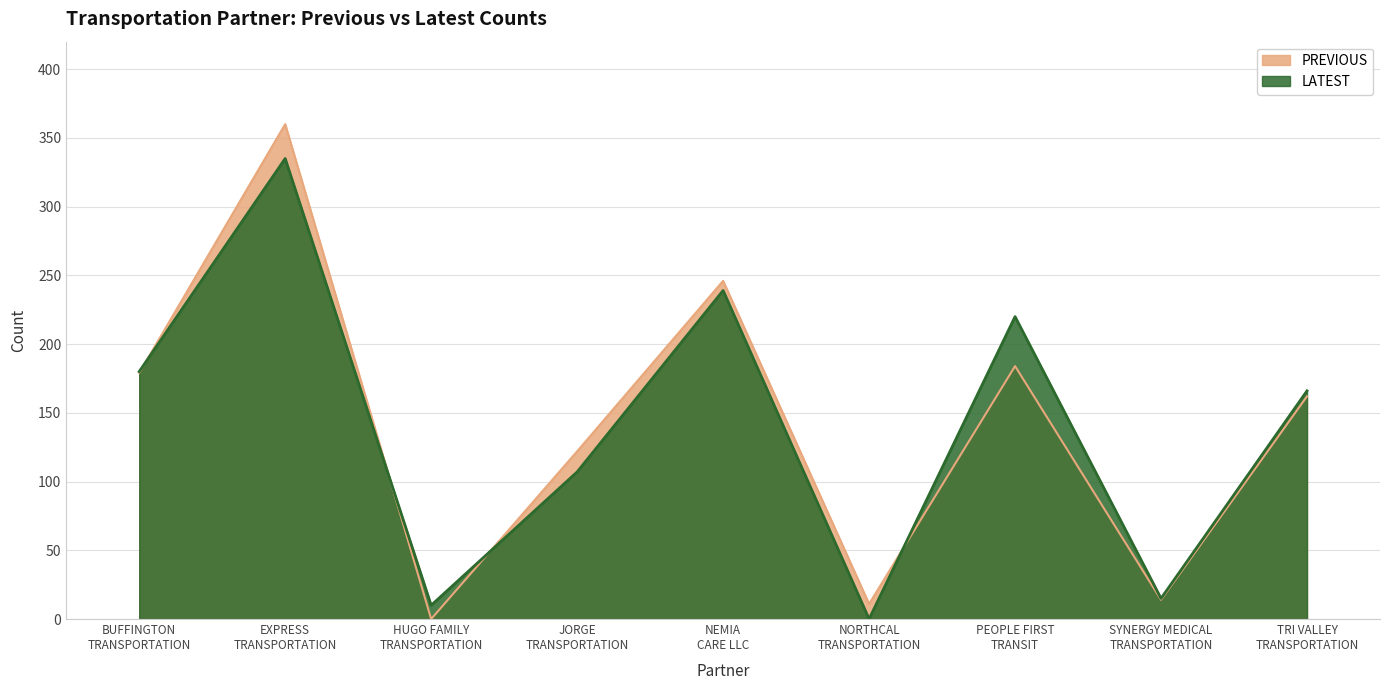

At TRI VALLEY
TRANSPORTATION, list the series in order from smallest to largest.

PREVIOUS, LATEST